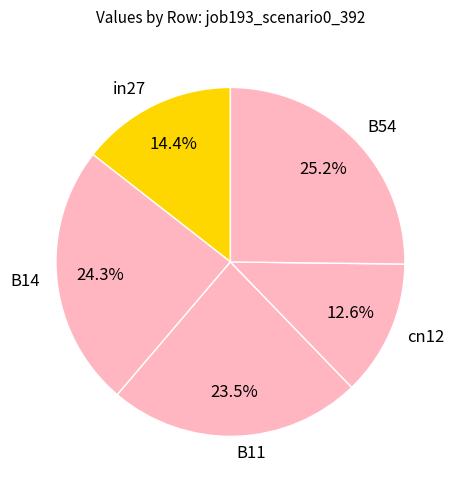

Is there any slice that represents more than half of the pie?

No